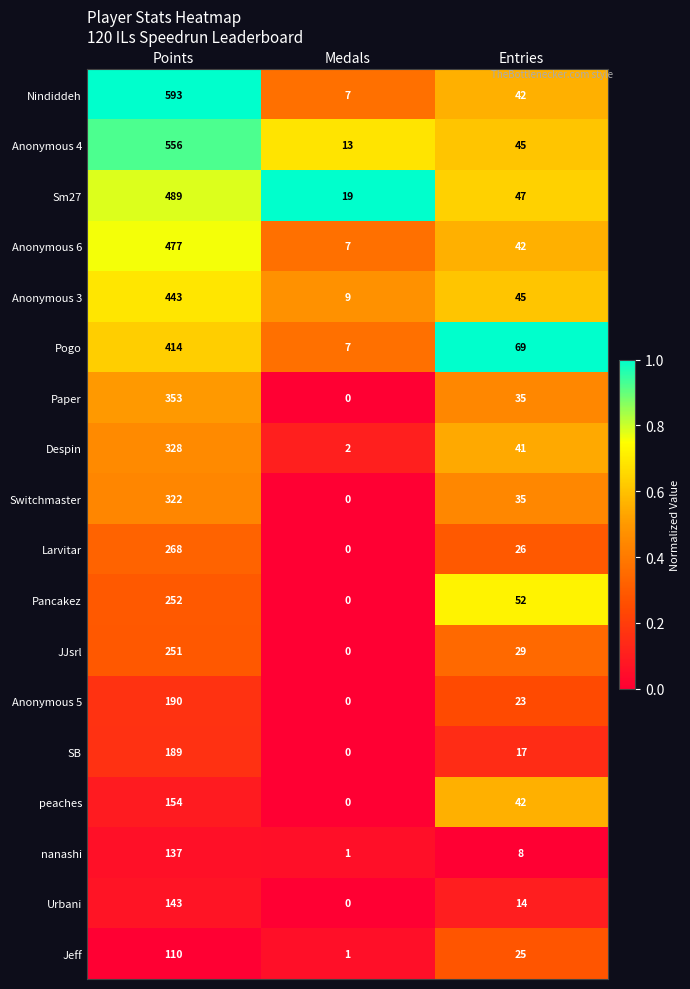

What is the difference between the highest and lowest values at Medals?

19